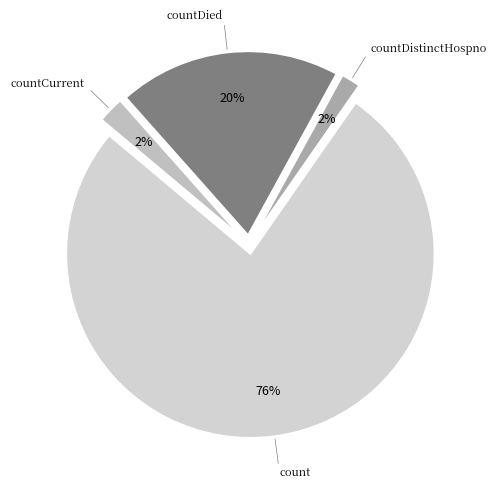

Count the number of slices in the pie.

4